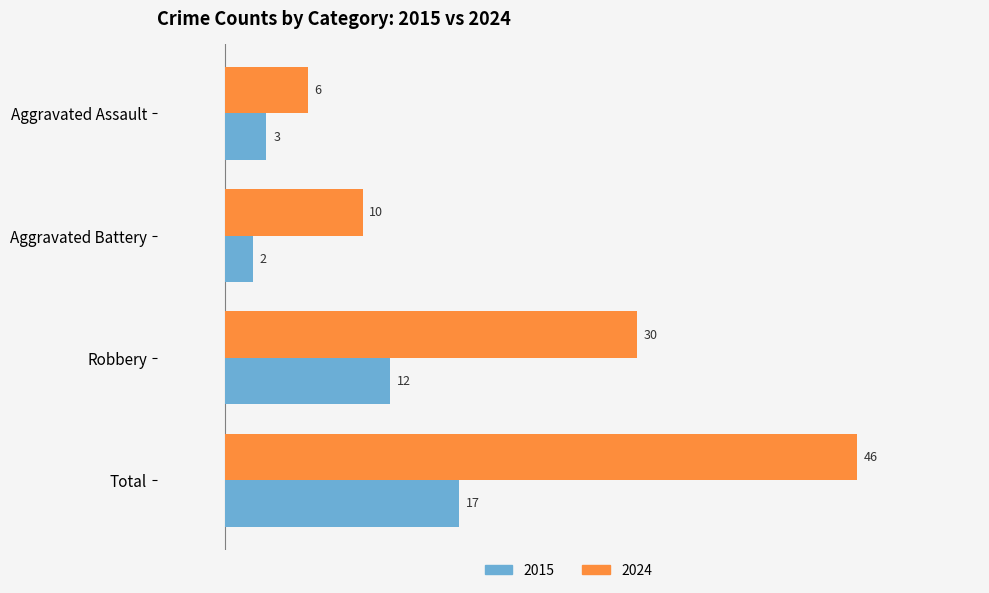

How many 2024 values are between 10 and 46?

3